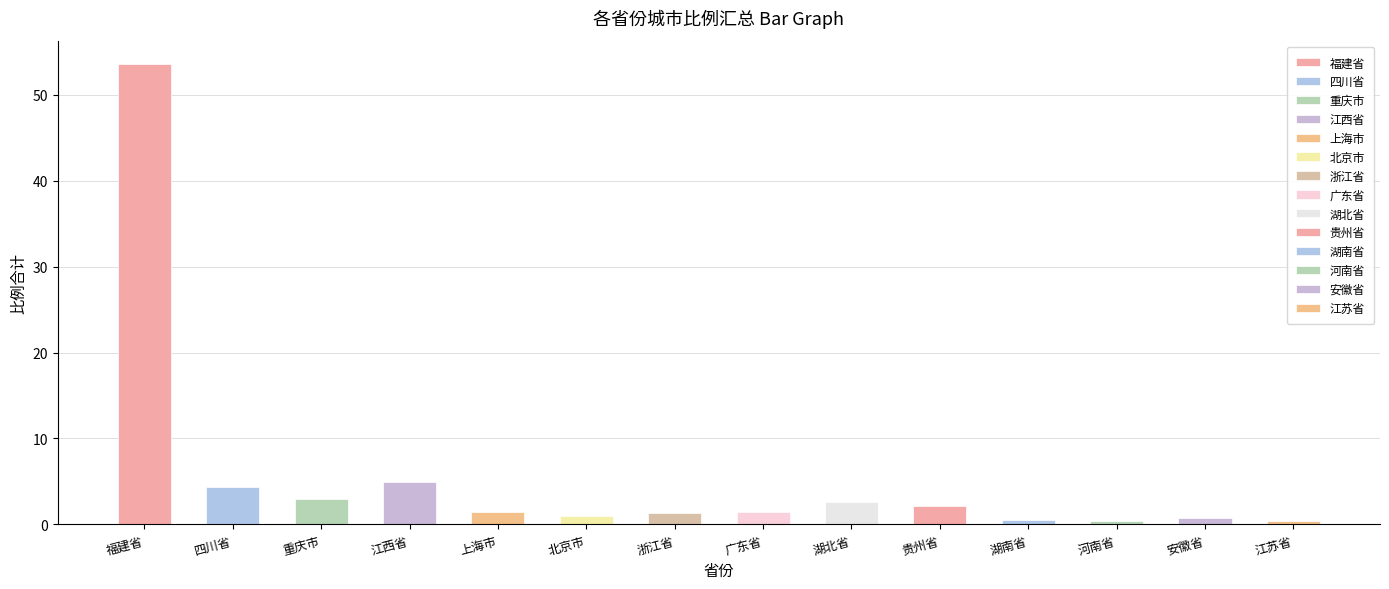

List the labels in order of value, largest first.

福建省, 江西省, 四川省, 重庆市, 湖北省, 贵州省, 上海市, 广东省, 浙江省, 北京市, 安徽省, 湖南省, 河南省, 江苏省